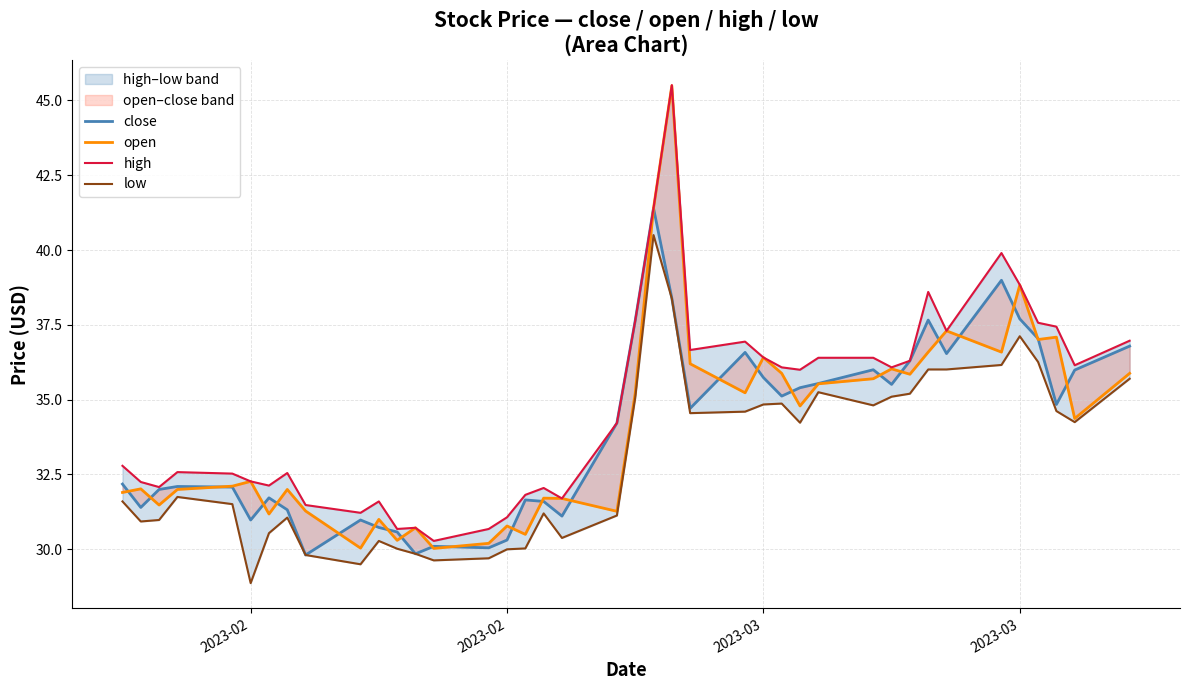

Reading left to right, transcribe all the data shown in this chart.

close: 32.2	31.4	32.0	32.1	32.1	31.0	31.7	31.3	29.8	31.0	30.7	30.6	29.9	30.1	30.1	30.3	31.6	31.6	31.1	34.2	37.6	41.4	38.4	34.7	36.6	35.7	35.1	35.4	35.5	36.0	35.5	36.3	37.7	36.5	39.0	37.7	37.0	34.8	36.0	36.8
open: 31.9	32.0	31.5	32.0	32.1	32.3	31.2	32.0	31.3	30.0	31.0	30.3	30.7	30.0	30.2	30.8	30.5	31.7	31.7	31.3	35.2	41.4	45.5	36.2	35.2	36.4	35.9	34.8	35.5	35.7	36.0	35.9	36.6	37.3	36.6	38.8	37.0	37.1	34.4	35.9
high: 32.8	32.2	32.1	32.6	32.5	32.3	32.1	32.5	31.5	31.2	31.6	30.7	30.7	30.3	30.7	31.1	31.8	32.0	31.7	34.2	37.6	41.4	45.5	36.7	36.9	36.4	36.1	36.0	36.4	36.4	36.1	36.3	38.6	37.3	39.9	38.8	37.6	37.4	36.1	37.0
low: 31.6	30.9	31.0	31.8	31.5	28.9	30.5	31.1	29.8	29.5	30.3	30.0	29.9	29.6	29.7	30.0	30.0	31.2	30.4	31.1	35.1	40.5	38.4	34.5	34.6	34.8	34.9	34.2	35.2	34.8	35.1	35.2	36.0	36.0	36.2	37.1	36.3	34.6	34.2	35.7